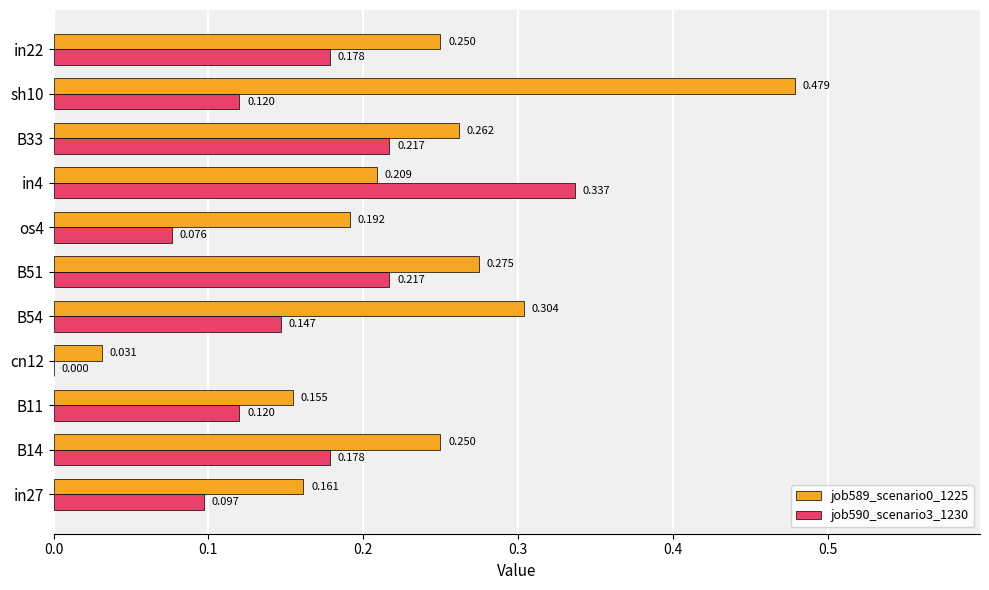

Is the value of job590_scenario3_1230 at B14 greater than the value of job589_scenario0_1225 at B33?

No